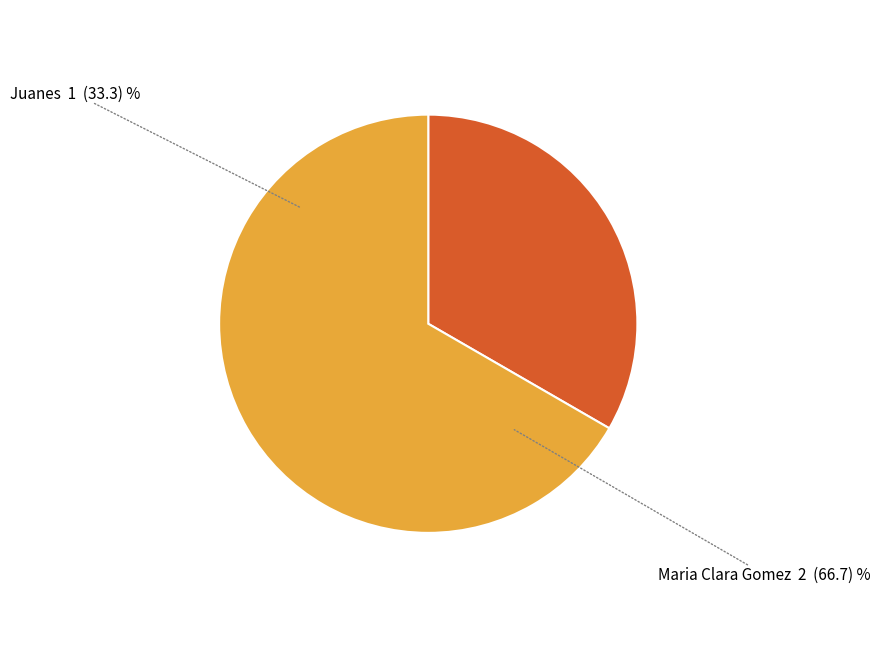

What is the largest slice in the pie chart?

Maria Clara Gomez